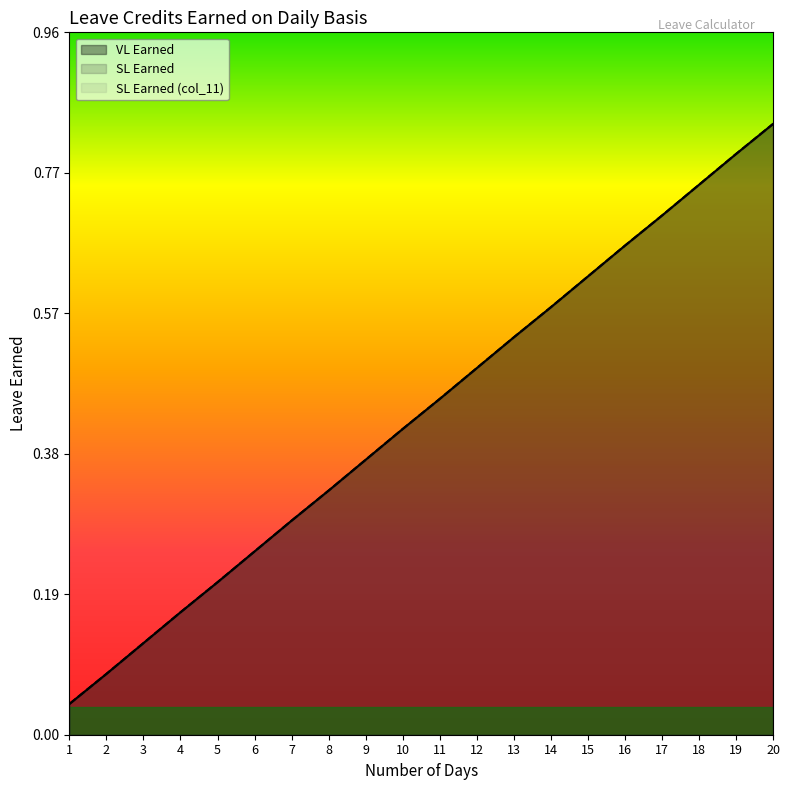

True or false: VL Earned and SL Earned (col_11) cross at least once.

False